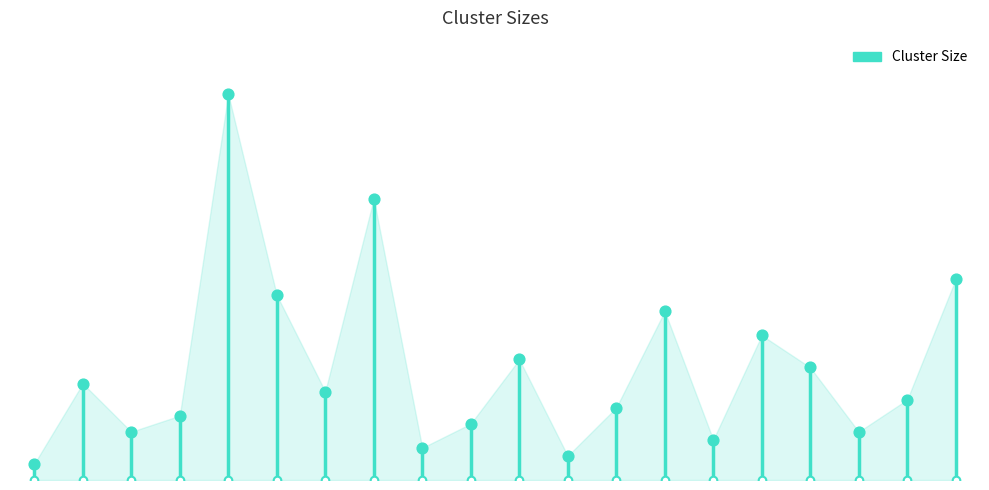

Between 10 and 19, which is larger?

19